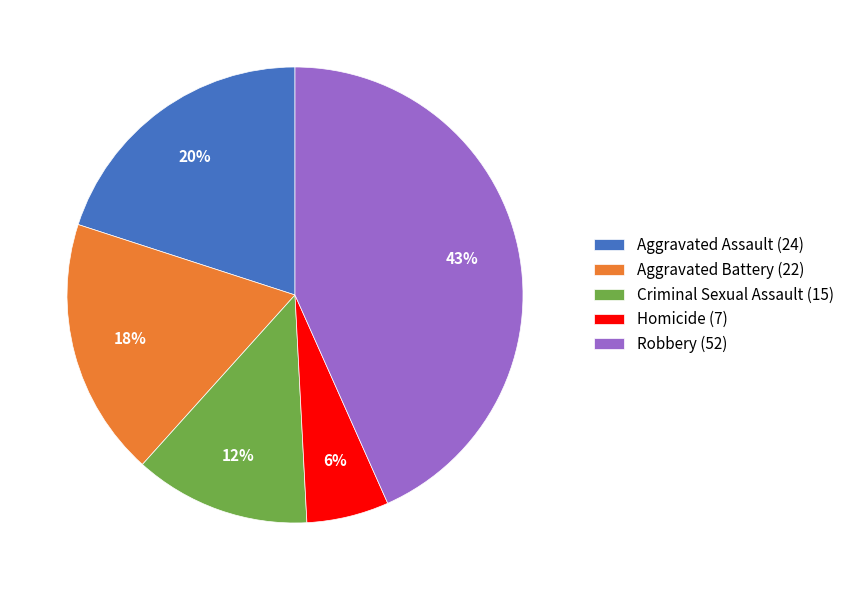

What is the smallest slice in the pie chart?

Homicide